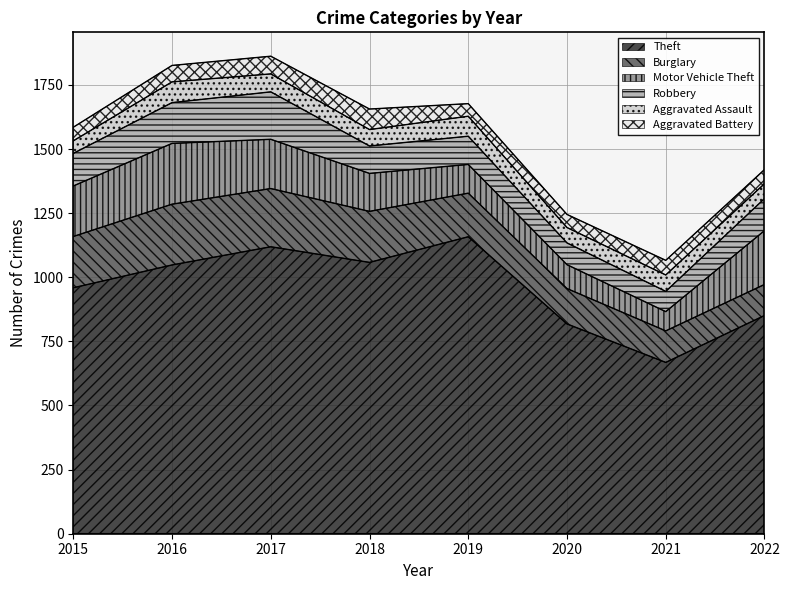

At which category does Theft reach its first local peak?

2017